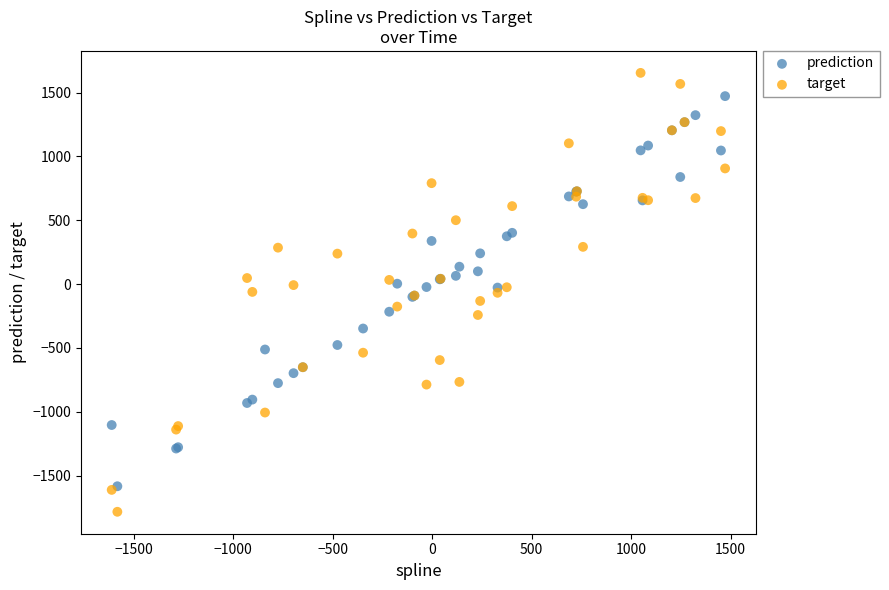

Which series has the largest Y range (max minus min)?

target